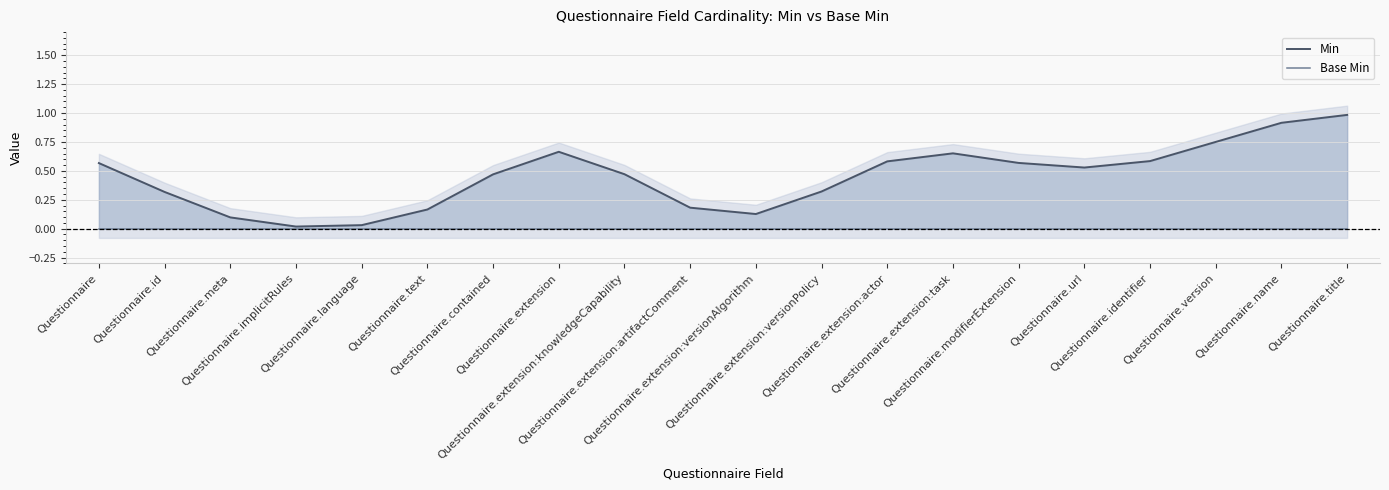

Is the value of Base Min at Questionnaire.language greater than the value of Min at Questionnaire.extension:actor?

No